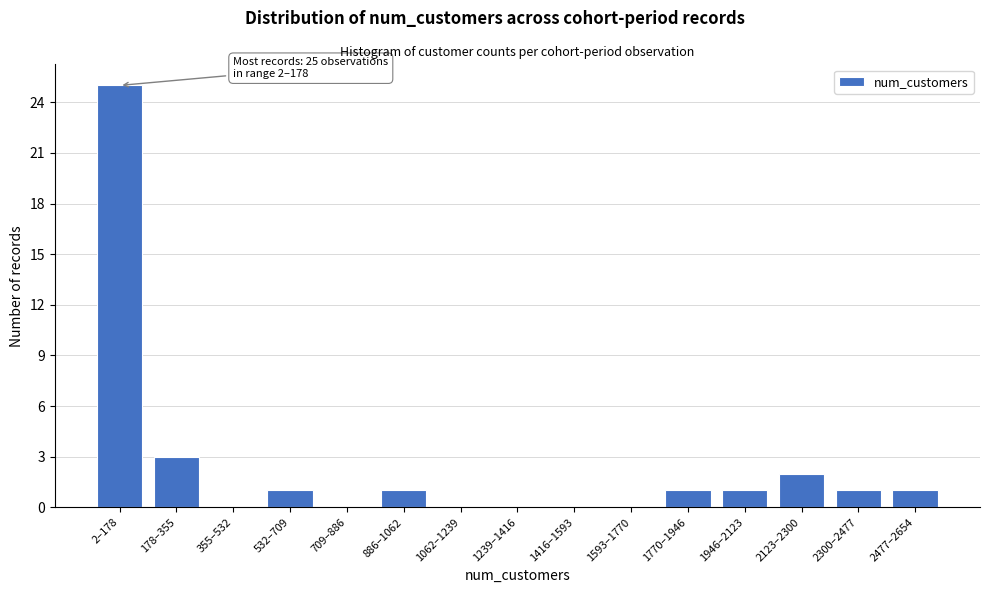

Reading left to right, what are all the values shown in this chart?

2–178=25	178–355=3	355–532=0	532–709=1	709–886=0	886–1062=1	1062–1239=0	1239–1416=0	1416–1593=0	1593–1770=0	1770–1946=1	1946–2123=1	2123–2300=2	2300–2477=1	2477–2654=1